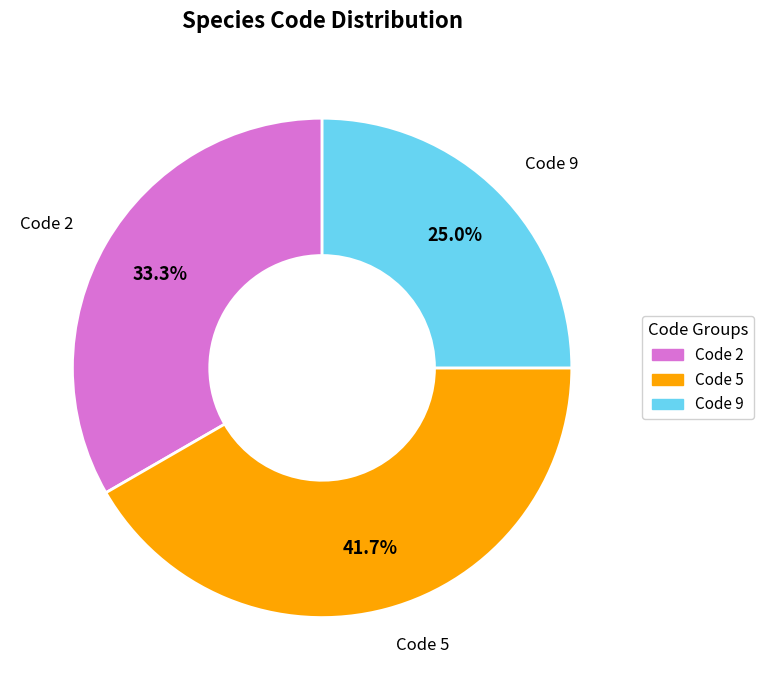

Is there a majority slice in this chart?

No